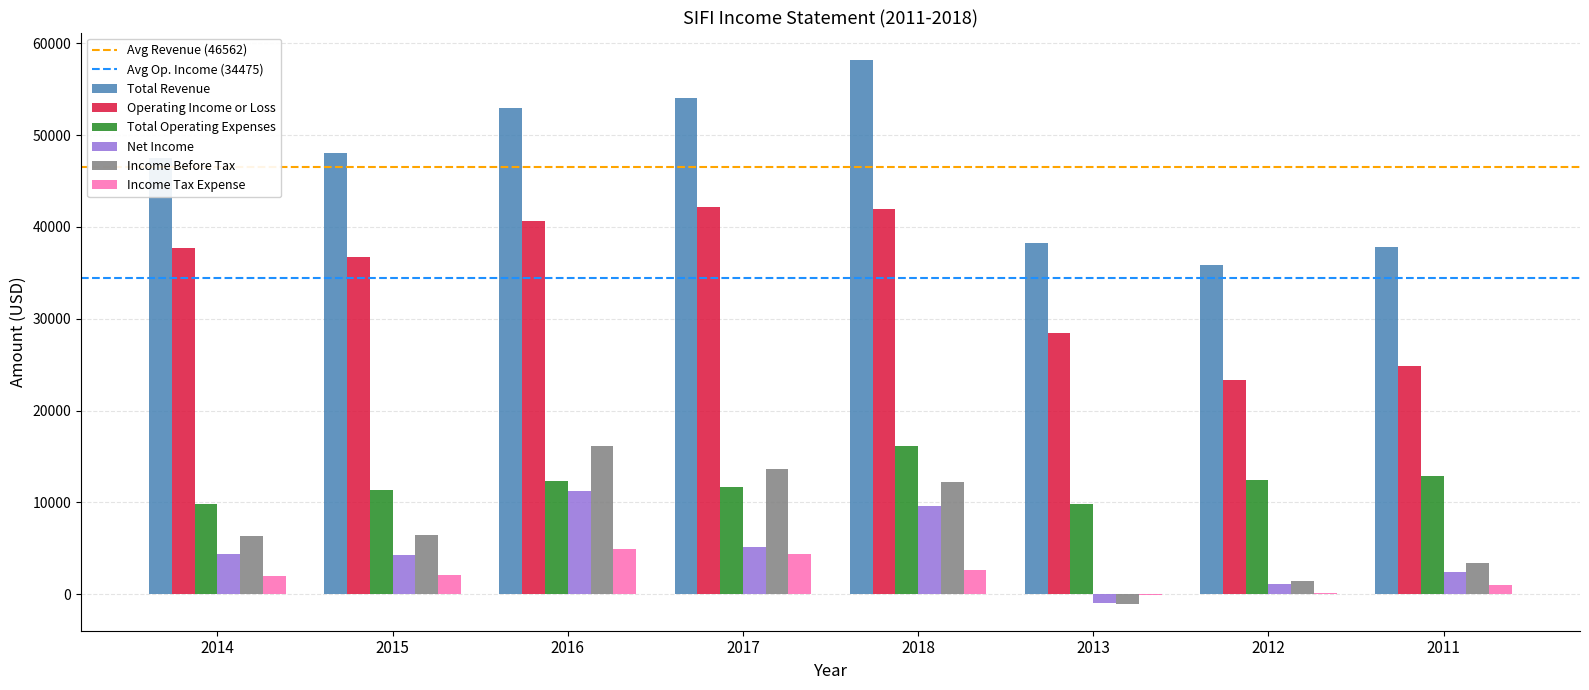

Which series changed the most between 2018 and 2012?

Total Revenue